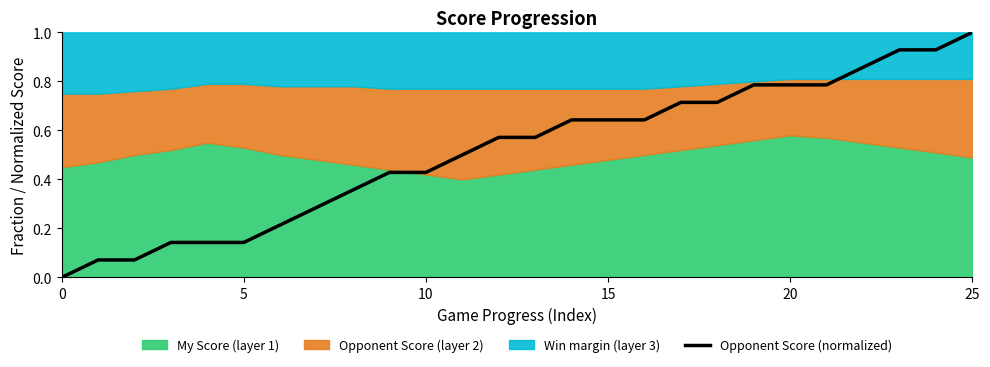

What is the approximate value at 20?

0.8